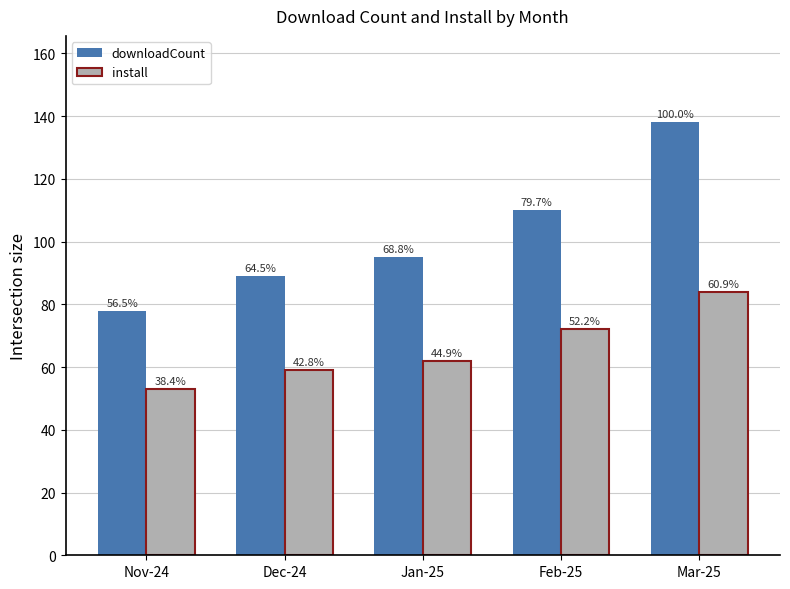

At which category is the sum across all series the highest?

Mar-25